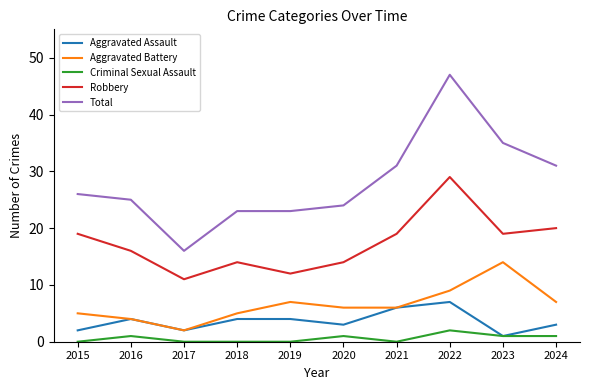

The Total series shows 24 at 2020. True or false?

True